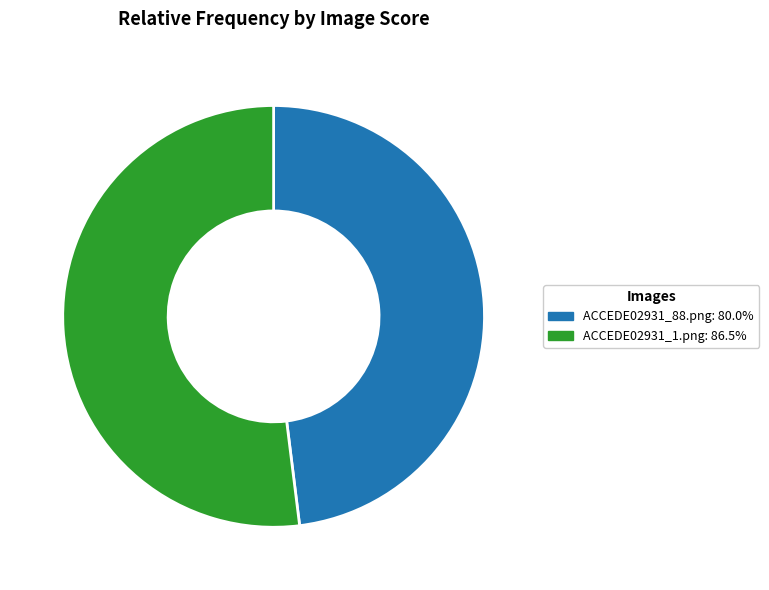

Is the sum of ACCEDE02931_1.png and ACCEDE02931_88.png greater than half?

Yes